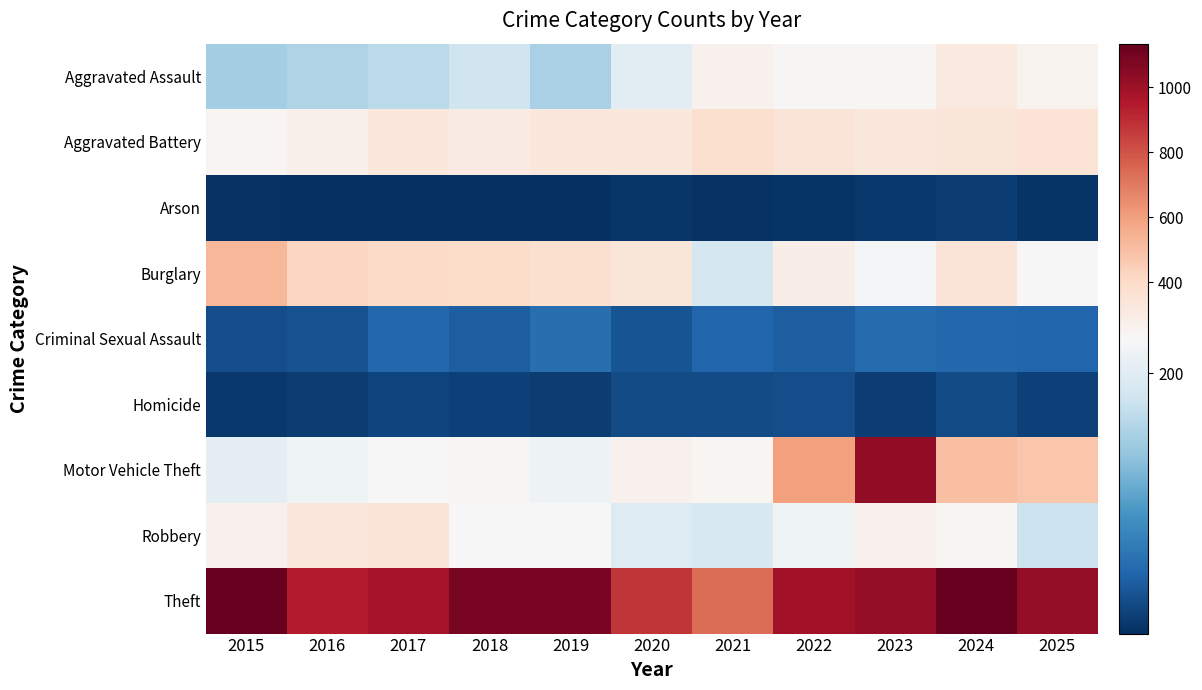

Rank the series at 2017 from highest to lowest value.

Theft, Burglary, Robbery, Aggravated Battery, Motor Vehicle Theft, Aggravated Assault, Criminal Sexual Assault, Homicide, Arson